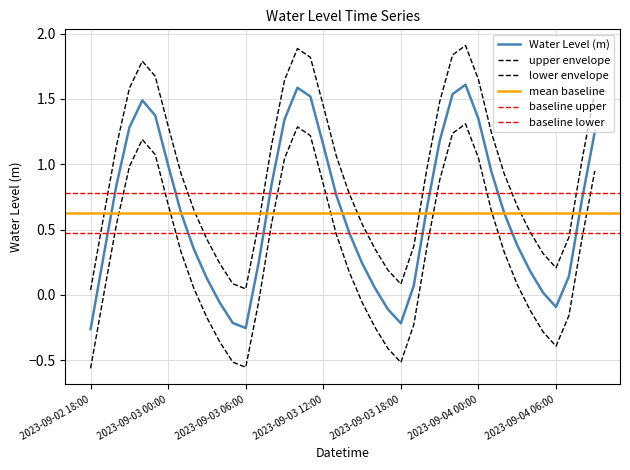

What position from the left is 2023-09-03 20:00?

27